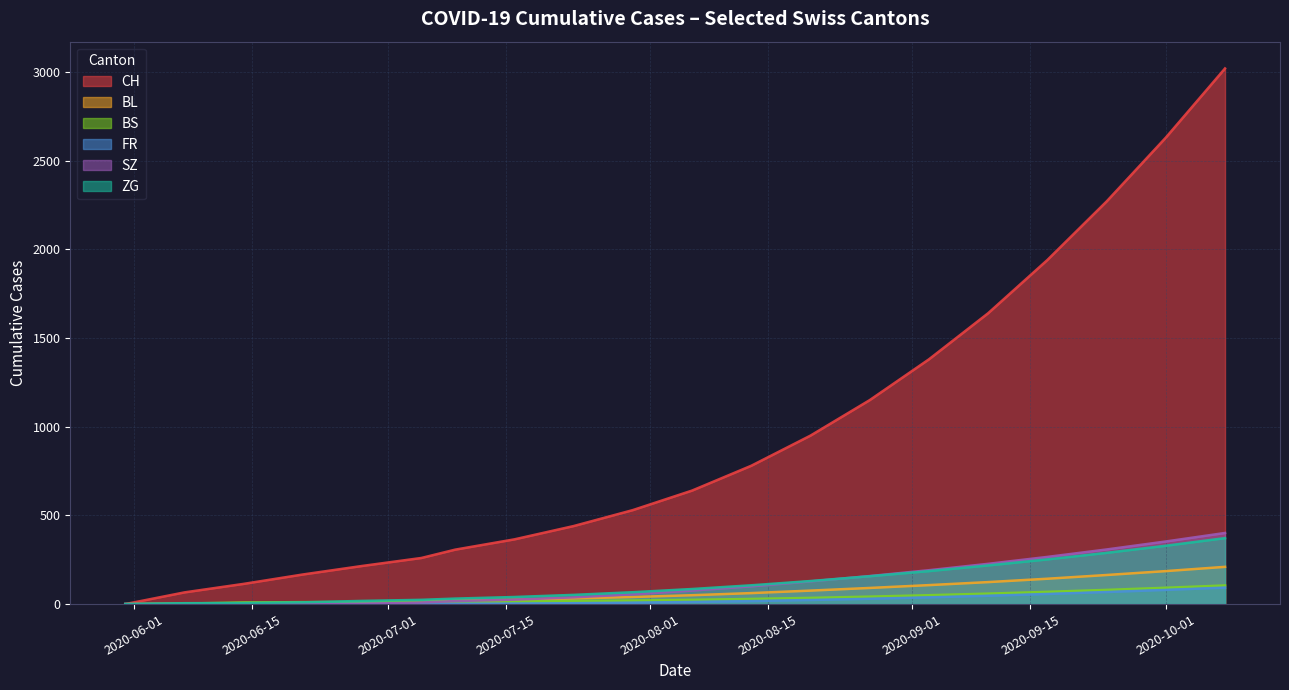

Between 2020-09-20 and 2020-08-02, which is larger?

2020-09-20